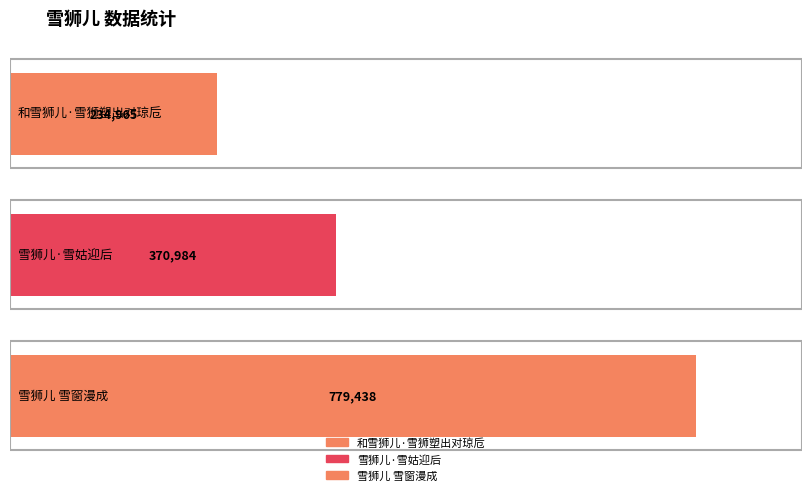

The chart shows a value of 234965 at 和雪狮儿·雪狮塑出对琼卮. True or false?

True